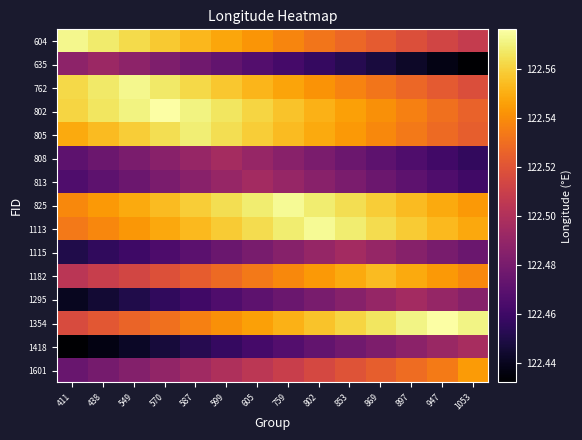

What is the total value across all series at 897?

1837.7